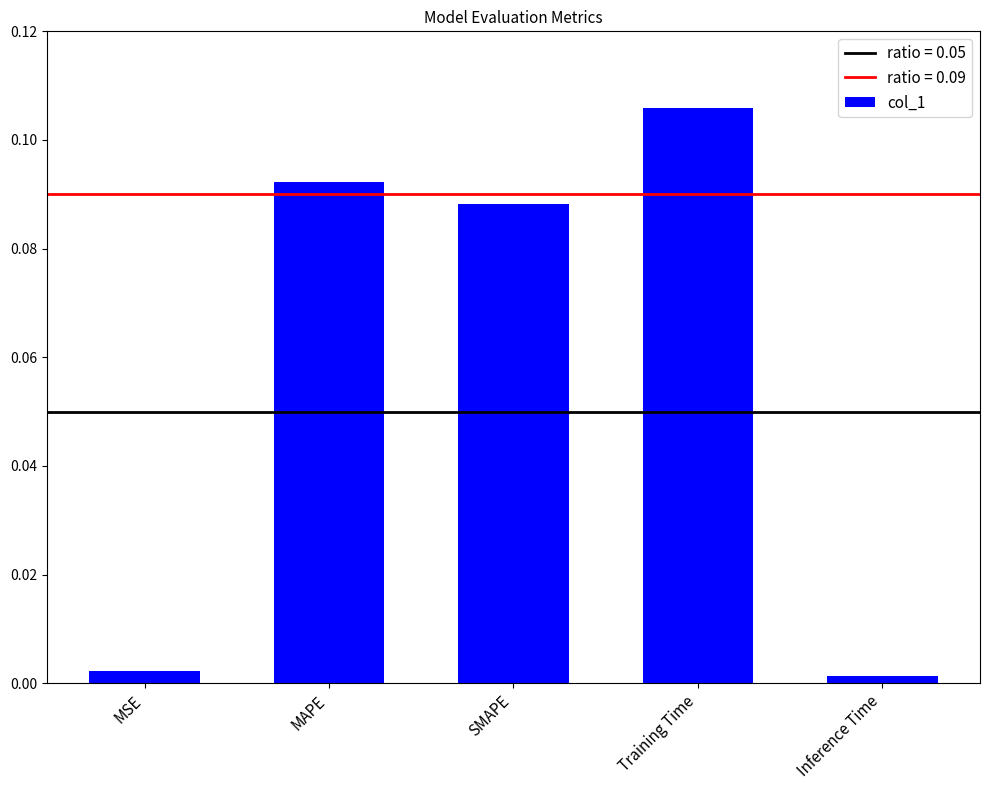

Which category has the highest value across all series?

Training Time